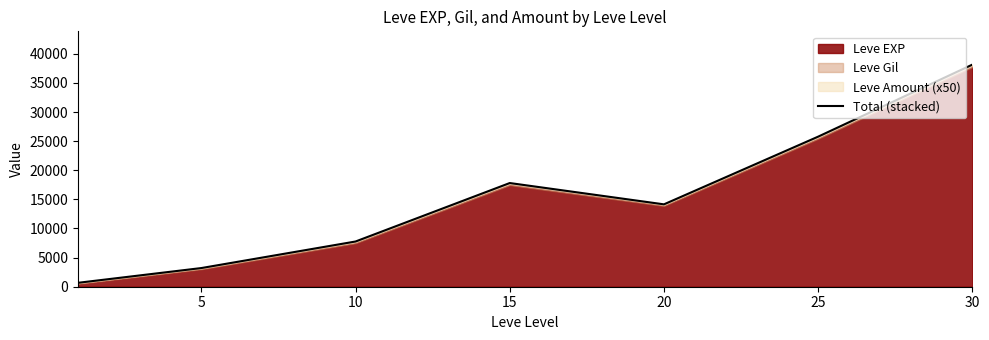

Which label corresponds to the largest value in the chart?

30